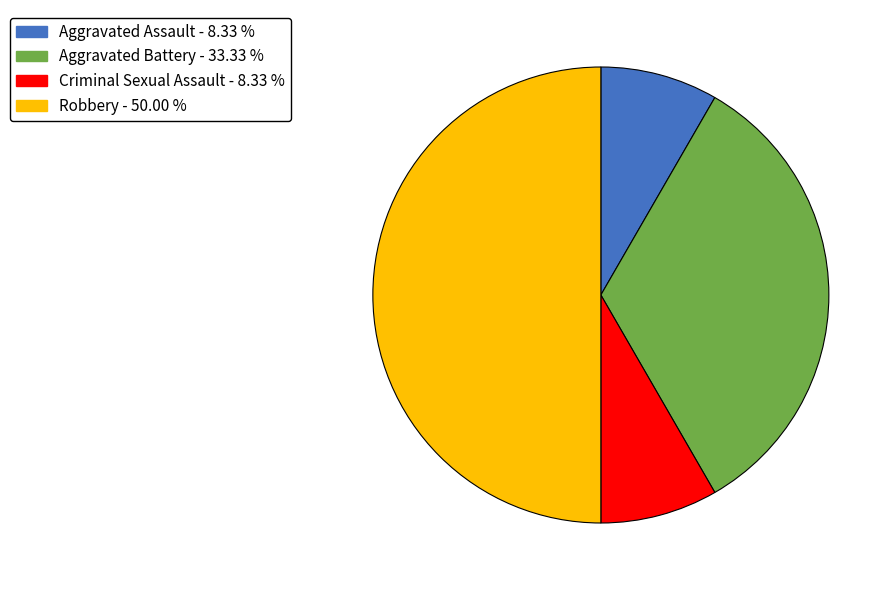

Is Aggravated Battery the majority of the pie?

No